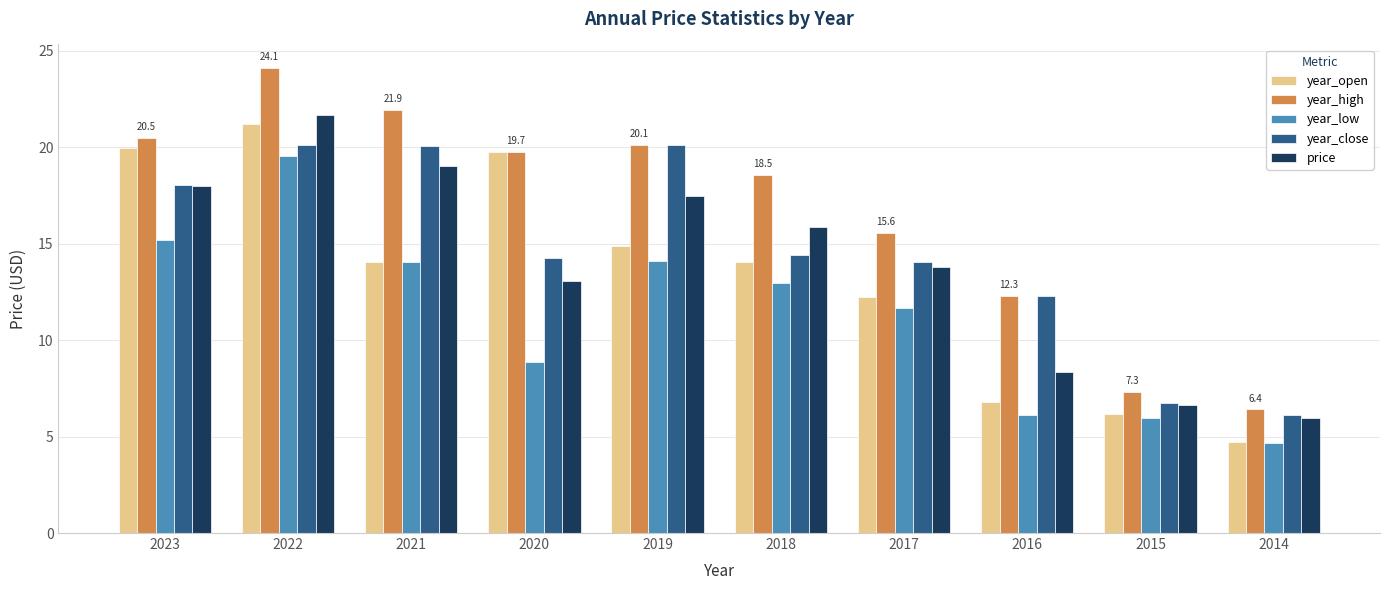

Rank the categories by price value from lowest to highest.

2014, 2015, 2016, 2020, 2017, 2018, 2019, 2023, 2021, 2022